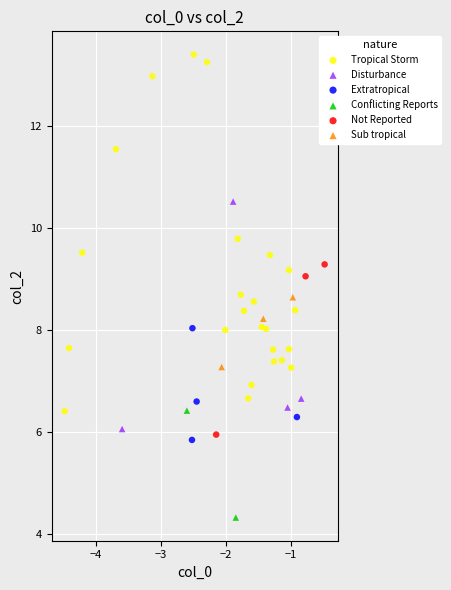

Which series reaches the minimum Y coordinate?

Conflicting Reports